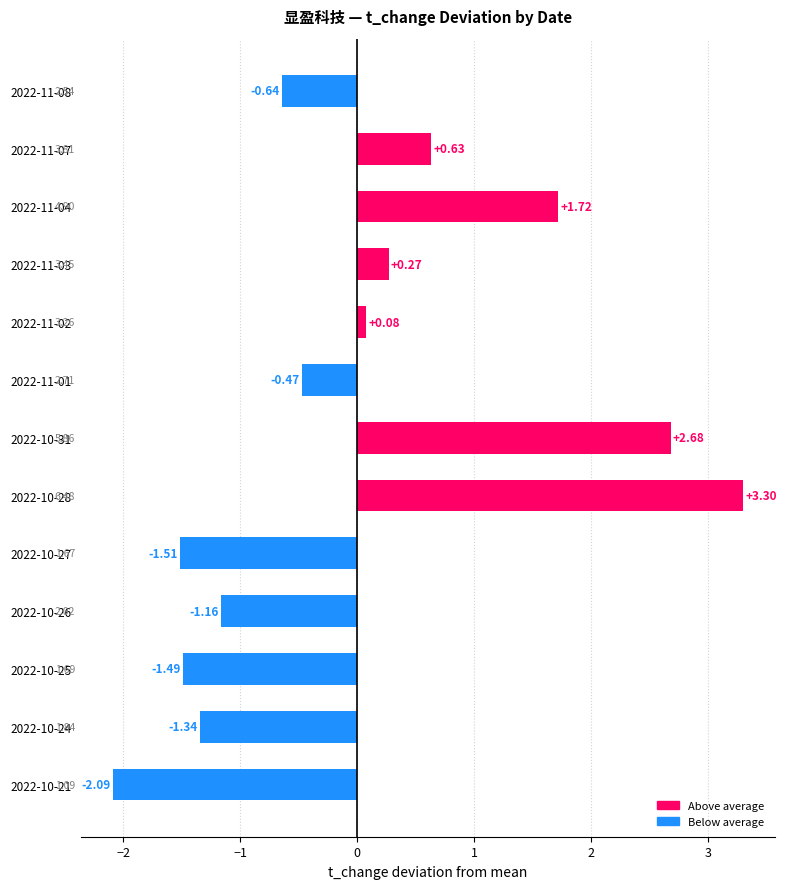

List the labels in order of value, smallest first.

2022-10-21, 2022-10-27, 2022-10-25, 2022-10-24, 2022-10-26, 2022-11-08, 2022-11-01, 2022-11-02, 2022-11-03, 2022-11-07, 2022-11-04, 2022-10-31, 2022-10-28